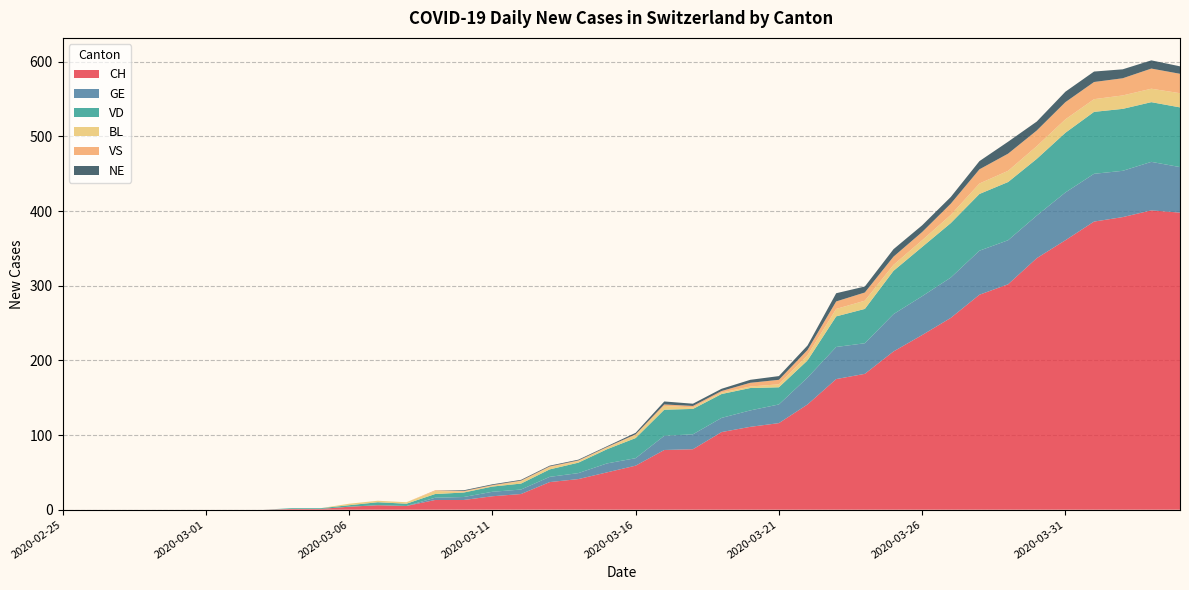

Reading right to left, extract all data points from this chart.

CH: 398	401	392	386	361	337	302	288	257	234	212	182	175	141	116	111	104	81	80	59	50	41	37	21	18	13	13	5	6	4	1	1	0	0	0	0	0	0	0	0
GE: 61	65	62	64	64	57	59	59	54	52	50	41	43	36	25	22	19	20	19	10	12	8	7	6	6	4	3	0	0	0	0	0	0	0	0	0	0	0	0	0
VD: 80	80	83	83	80	76	78	76	73	66	58	46	41	23	23	30	32	34	35	27	19	14	10	8	7	6	5	3	4	2	1	1	0	0	0	0	0	0	0	0
BL: 19	18	18	17	18	17	15	14	11	9	8	11	10	7	4	2	2	2	5	4	2	2	3	3	1	1	4	2	2	2	0	0	0	0	0	0	0	0	0	0
VS: 26	27	23	23	23	21	23	19	15	11	11	11	10	7	6	5	2	2	2	1	1	1	1	1	1	1	1	0	0	0	0	0	0	0	0	0	0	0	0	0
NE: 10	11	12	14	14	12	16	11	9	9	10	8	11	6	5	4	3	3	4	2	1	1	1	1	1	1	0	0	0	0	0	0	0	0	0	0	0	0	0	0